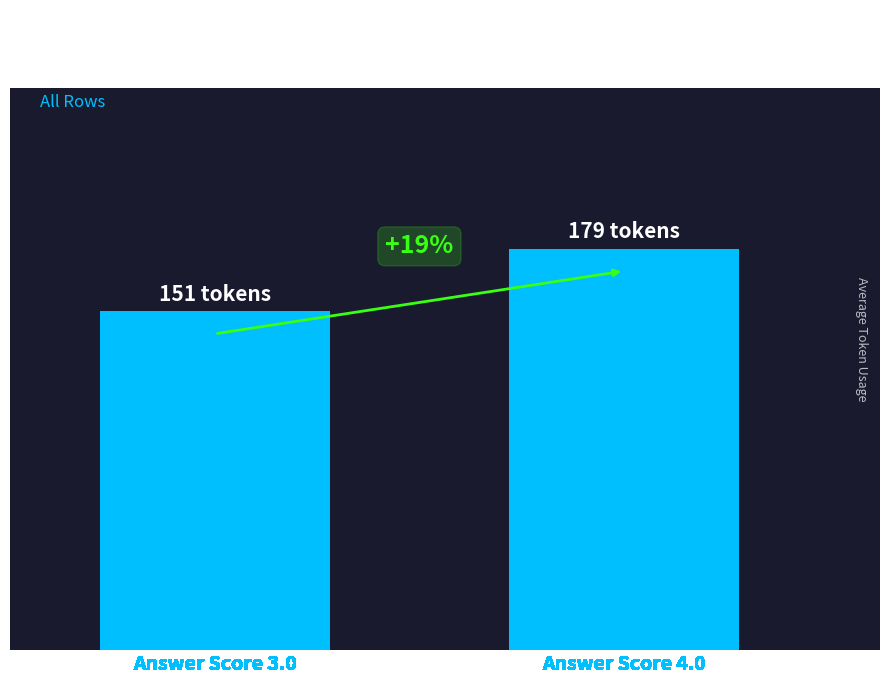

Does the chart contain any negative values?

No